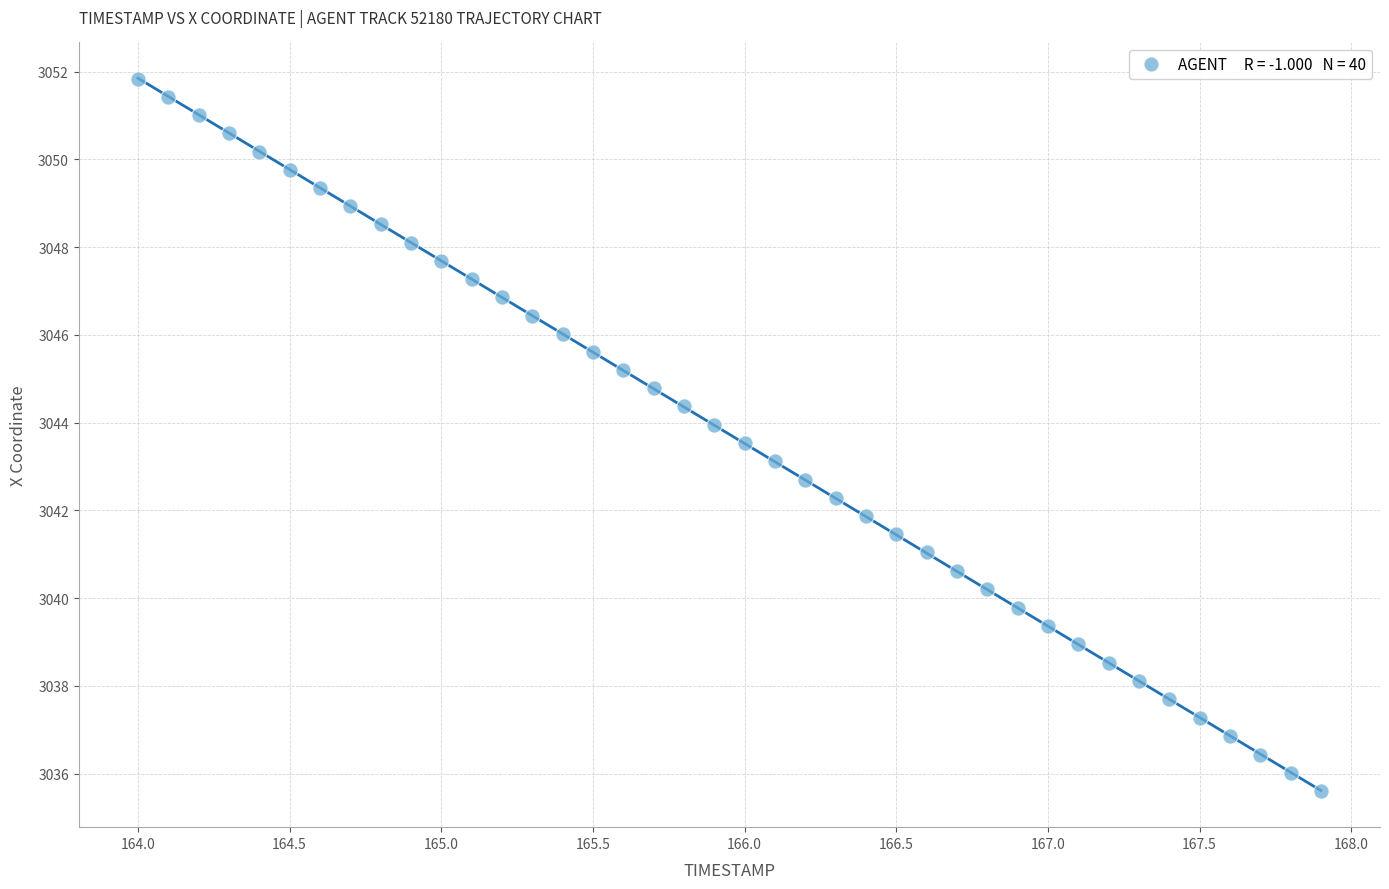

What is the range of X values (max minus min)?

3.9